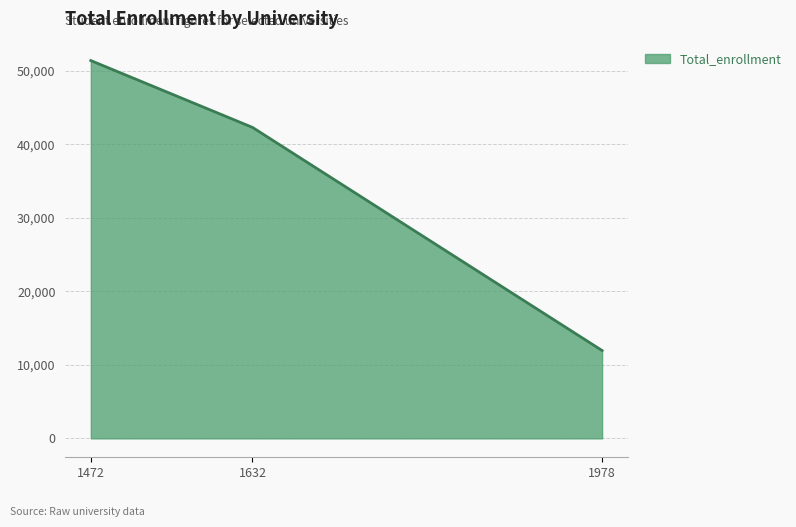

How many categories are shown in the chart?

3